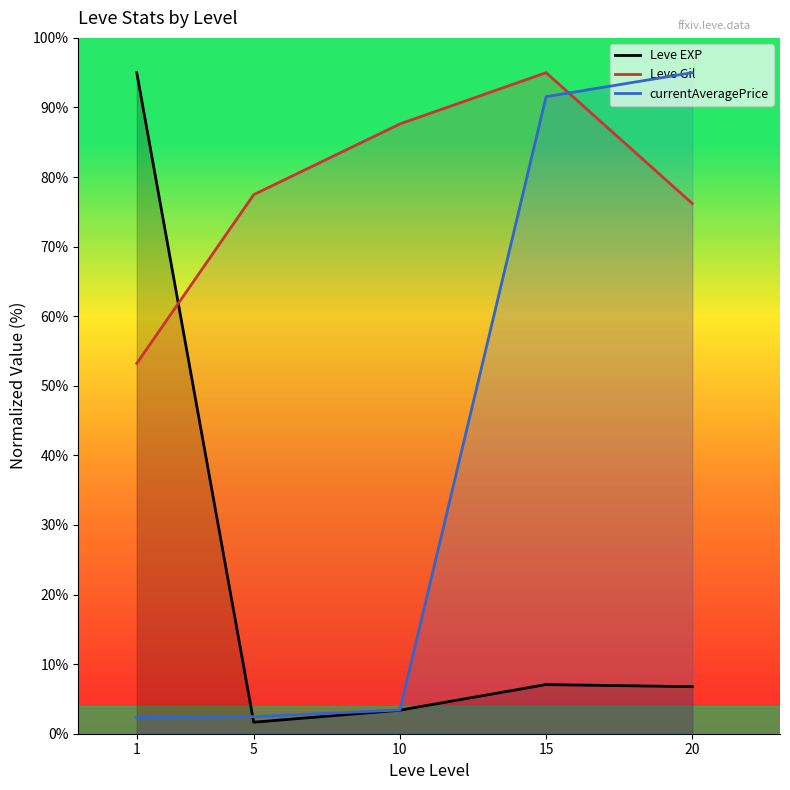

At which label does Leve EXP first exceed 6?

1